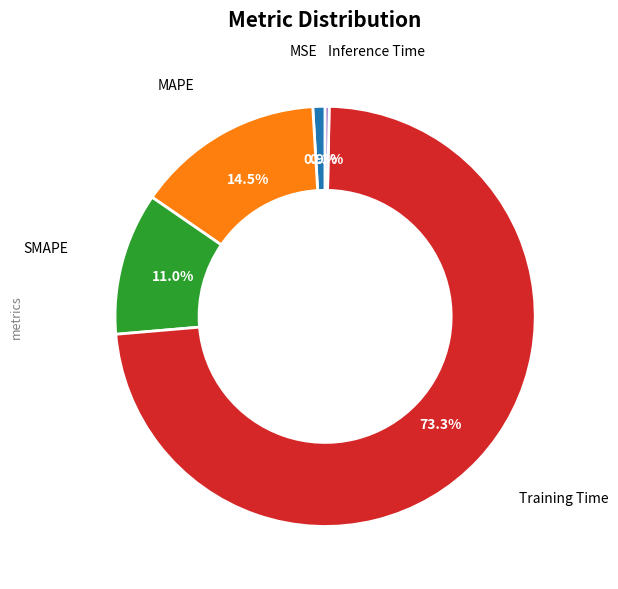

Is there a majority slice in this chart?

Yes